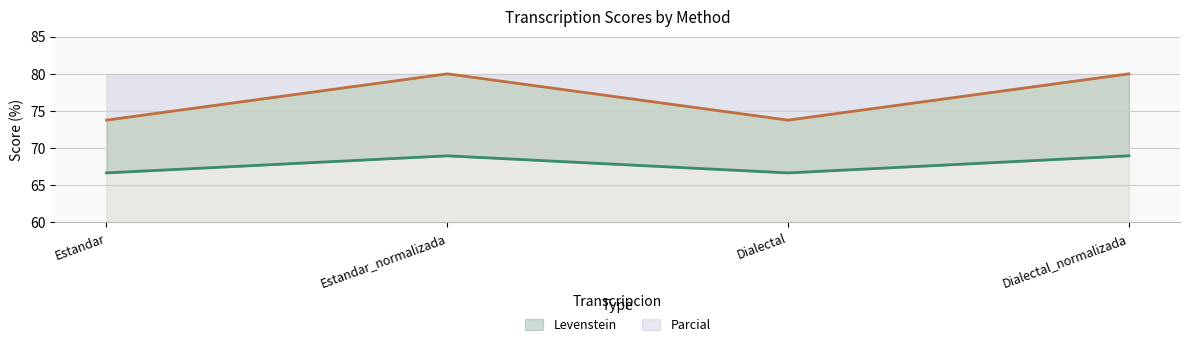

How many interior local valleys does the Parcial series have?

1